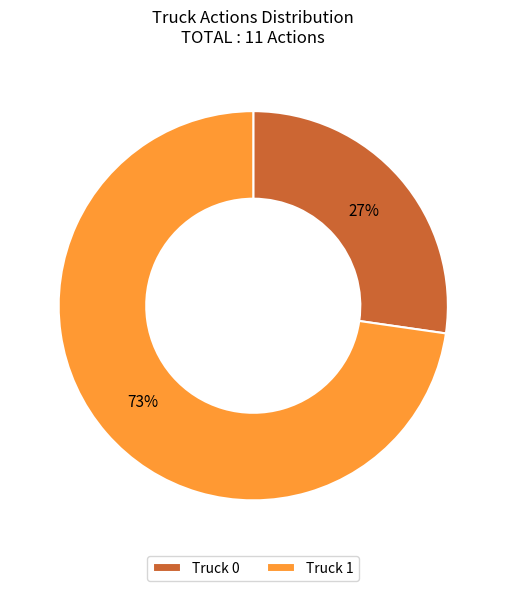

Between Truck 1 and Truck 0, which is larger?

Truck 1